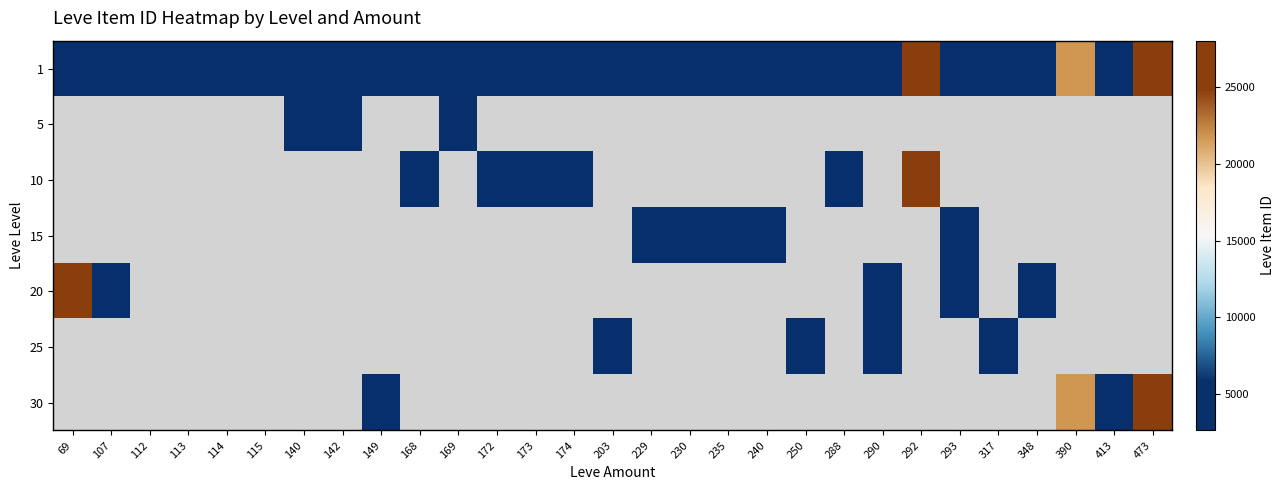

True or false: 30 has a value of 27990.0 at 473.

True